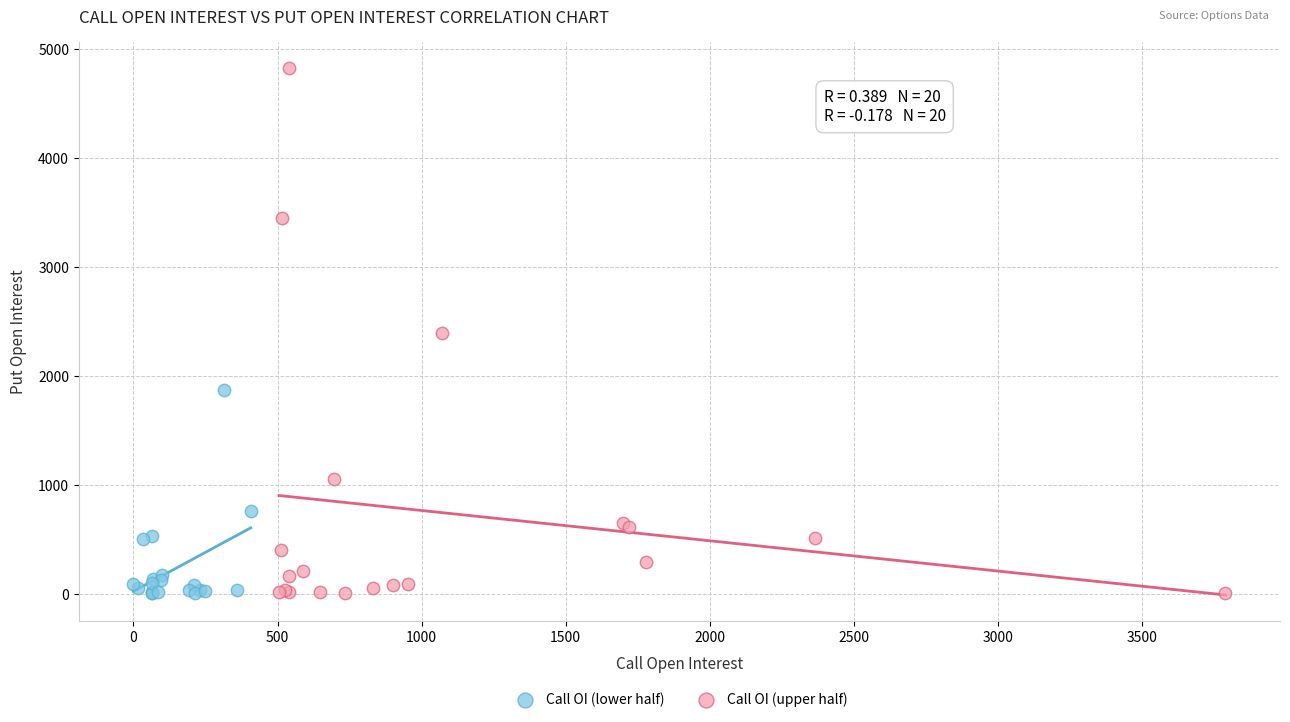

Which series reaches the maximum Y coordinate?

Call OI (upper half)